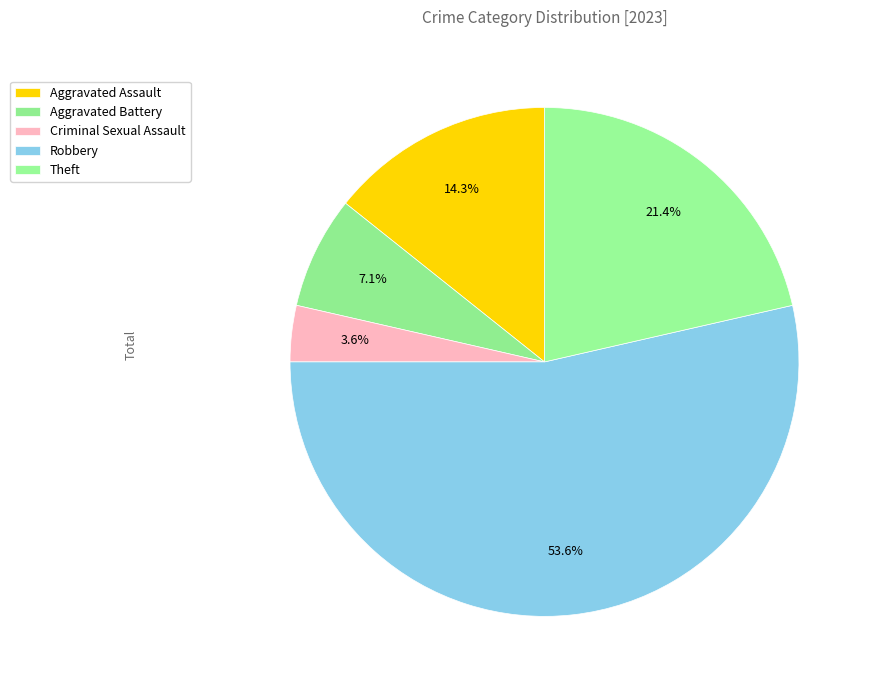

How many segments does this pie chart have?

5